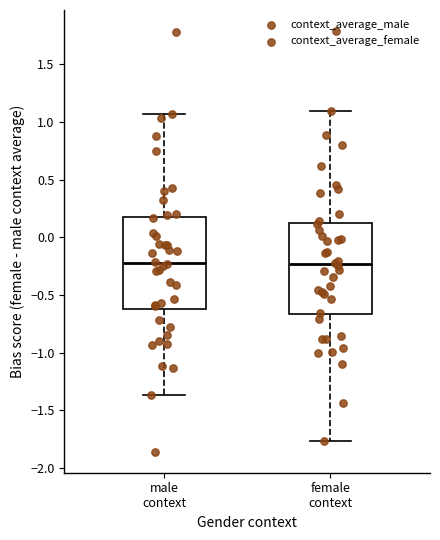

Reading left to right, read every box against the y-axis: the position of its median line, the range the box covers, and the ends of its whiskers. The values are not printed on the chart, so give them approximately, as read against the axis.

male context: median -0.20, box -0.60 to 0.15, whiskers -1.35 to 1.05
female context: median -0.25, box -0.65 to 0.15, whiskers -1.75 to 1.10